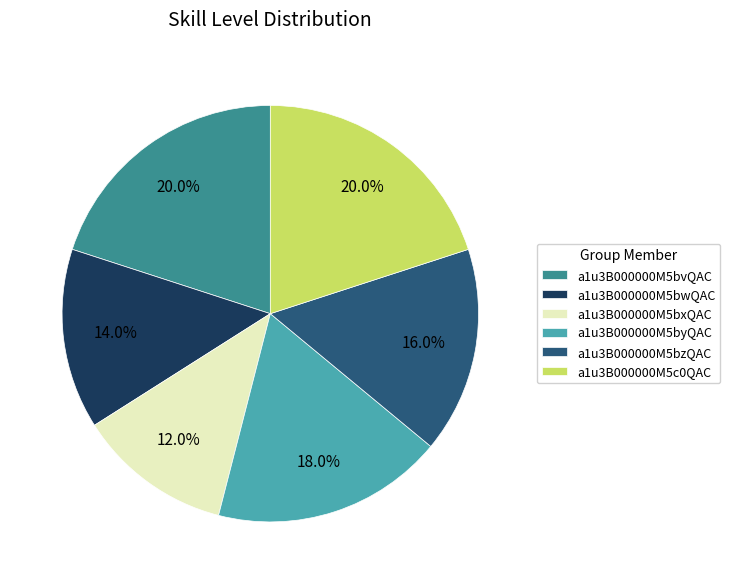

Combined, what portion of the pie is a1u3B000000M5byQAC and a1u3B000000M5bwQAC?

32.0%